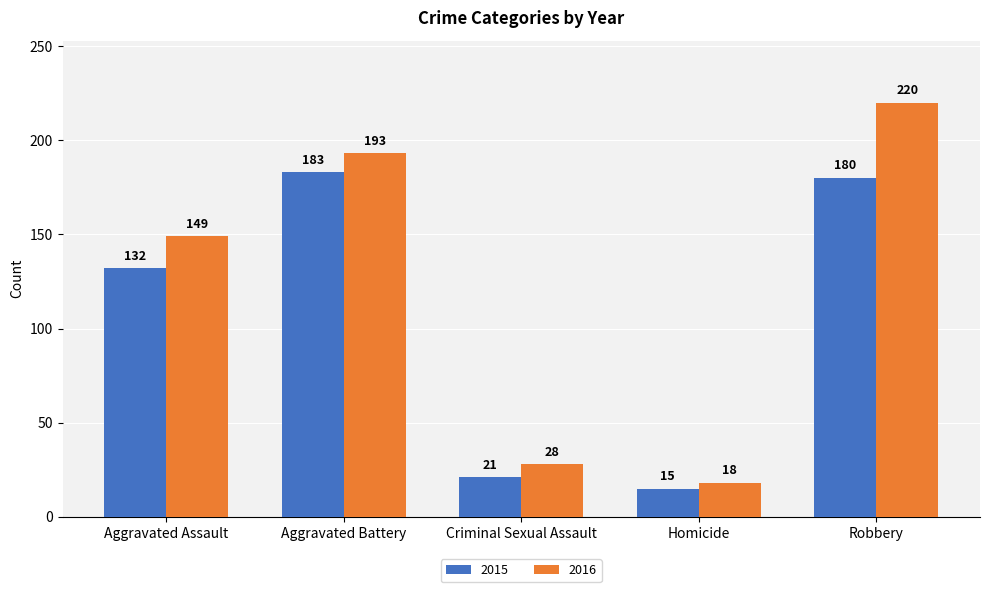

What is the label of the 2nd bar from the left?

Aggravated Battery